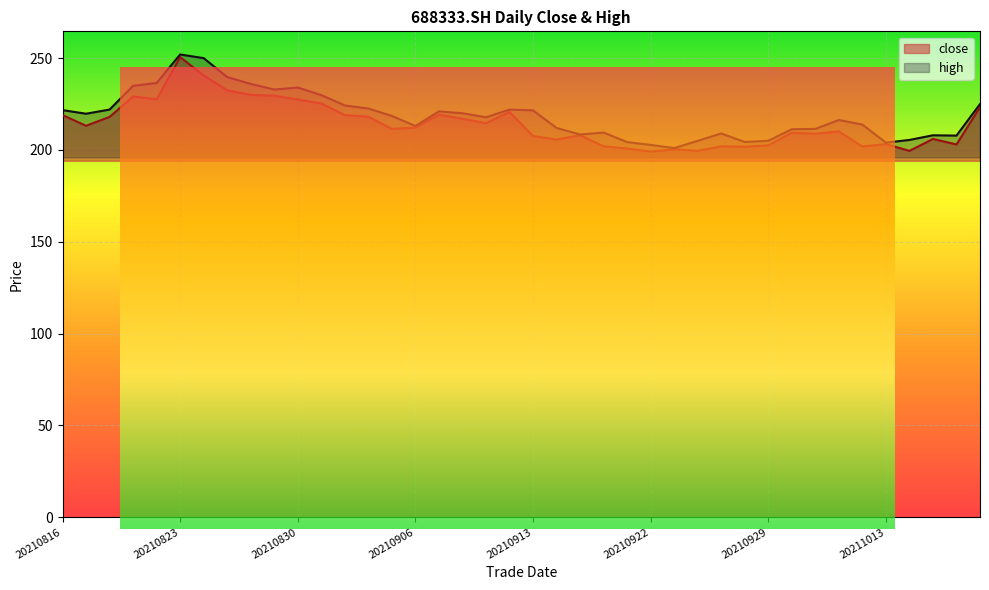

What is the value of the close point at the 18th from the left?

217.0